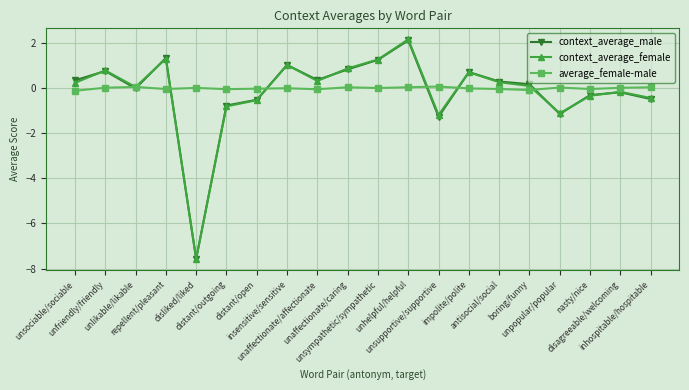

Which series has the widest spread of values?

context_average_female